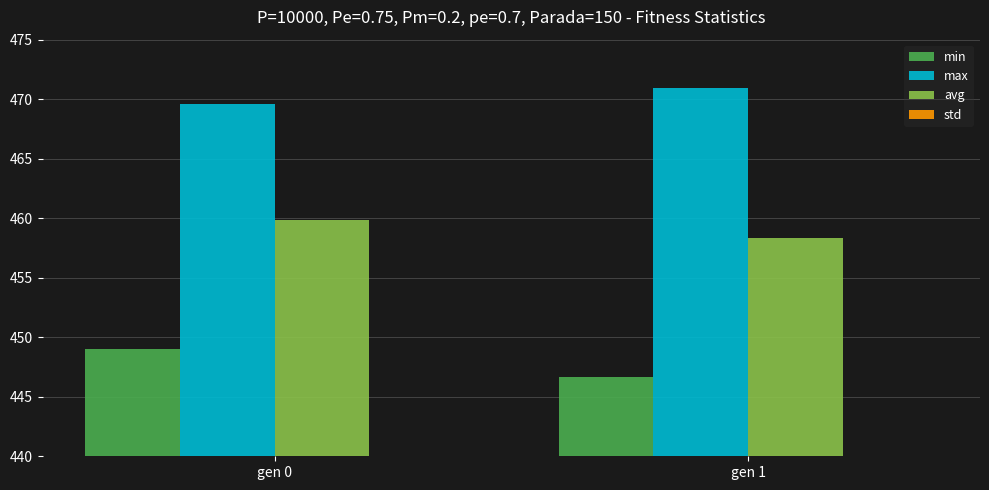

What is the lowest value of the min series?

446.7